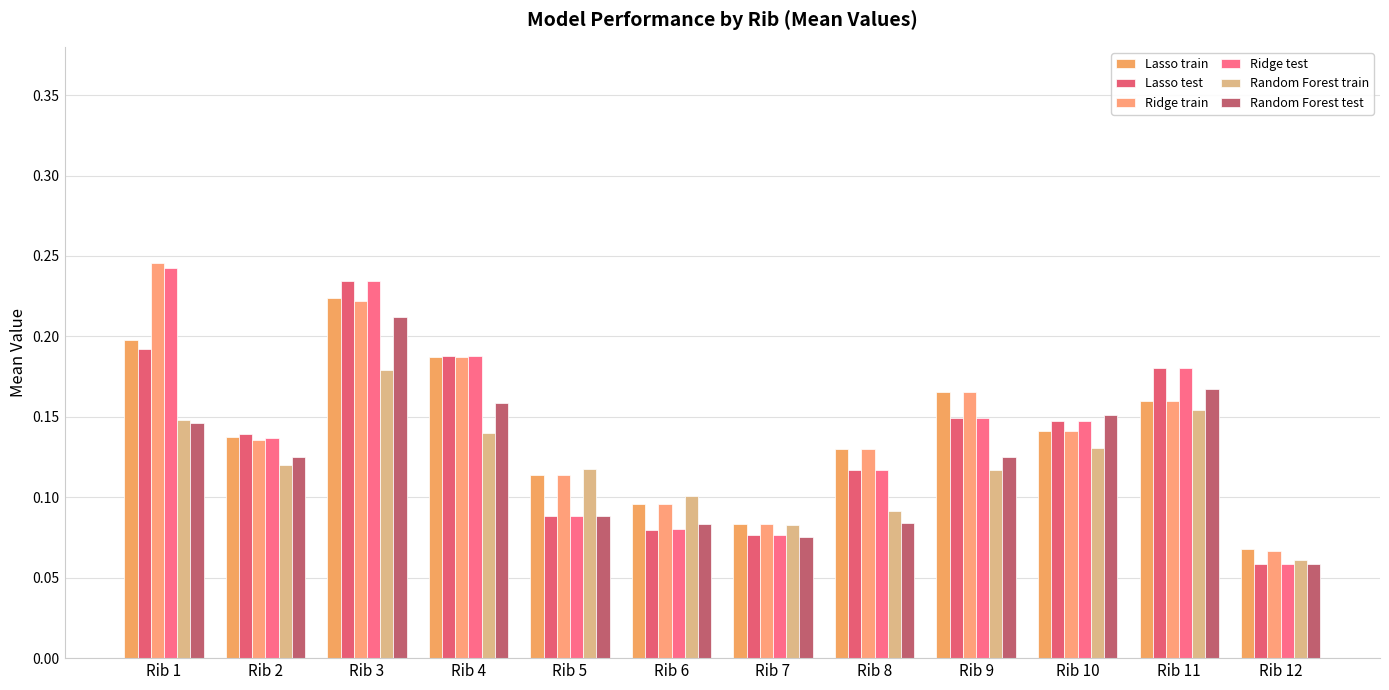

At which category is the sum across all series the highest?

Rib 3